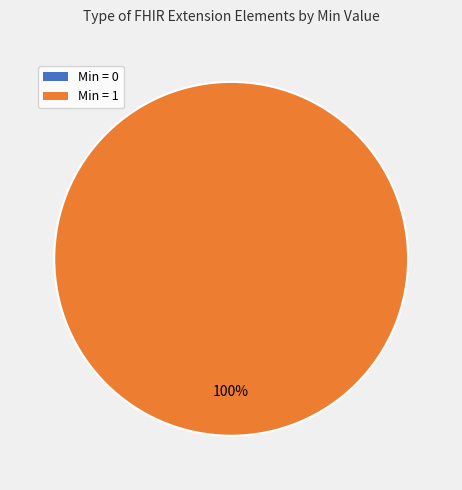

The Extension.extension slice represents 7% of the pie. True or false?

False